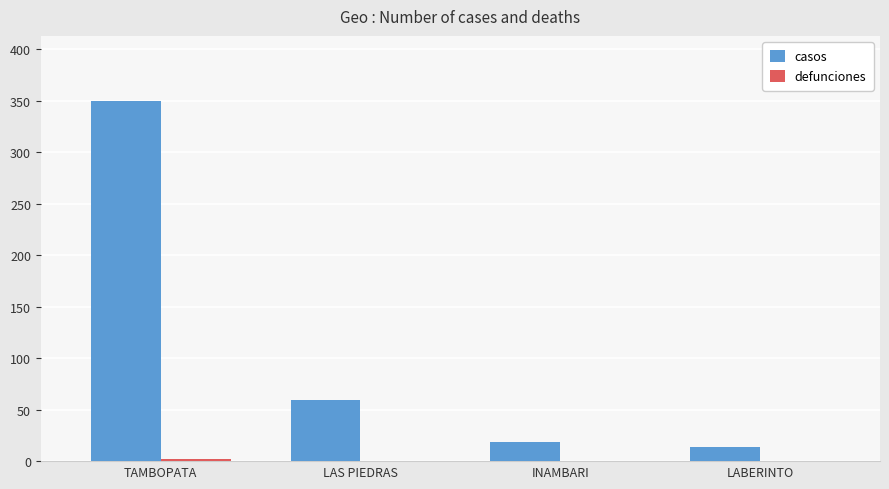

What is the greatest value displayed?

350